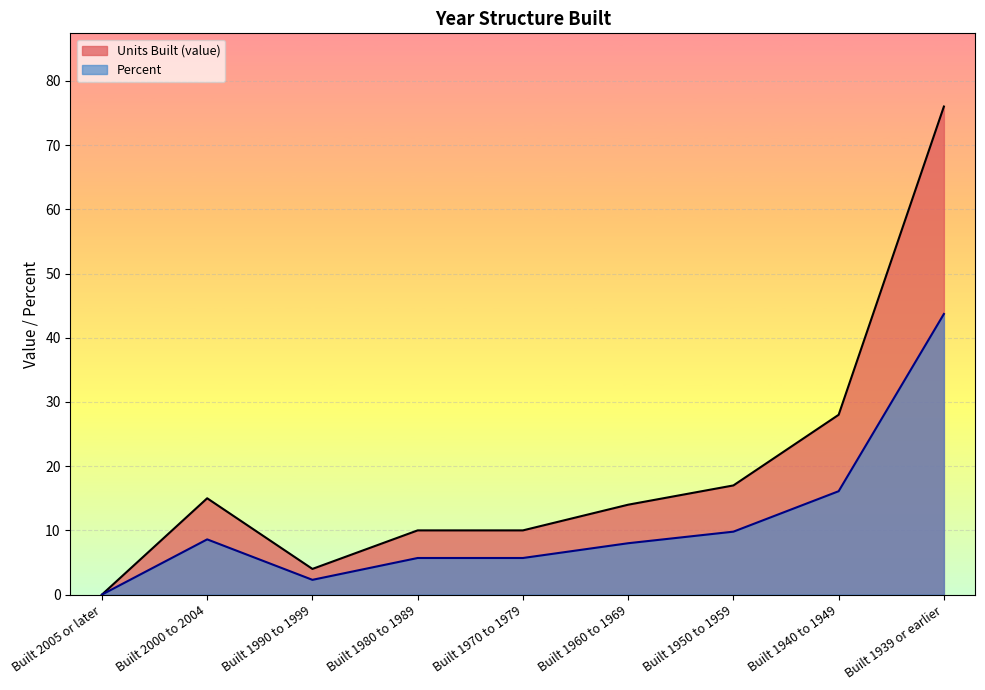

Between Built 1980 to 1989 and Built 1970 to 1979, which series saw the biggest shift?

Units Built (value)